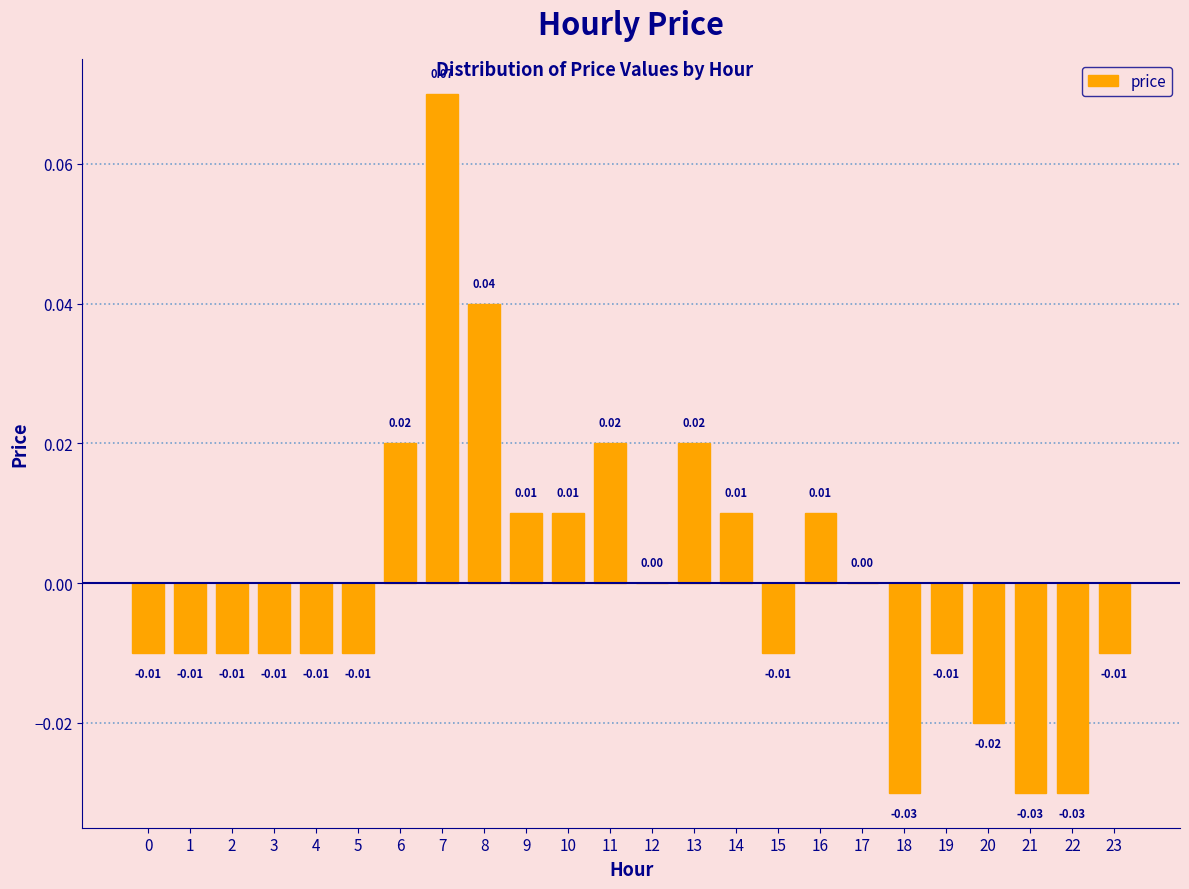

Between 0 and 17, which is larger?

17